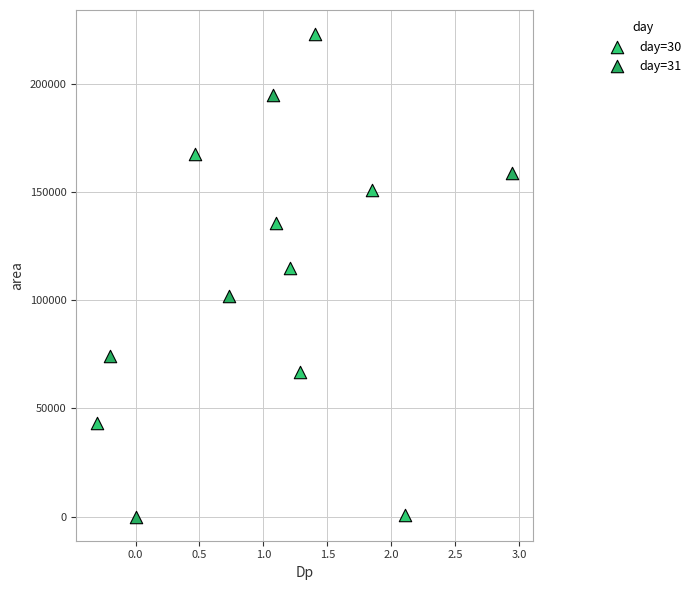

What are all the series names shown in the legend?

day=30, day=31